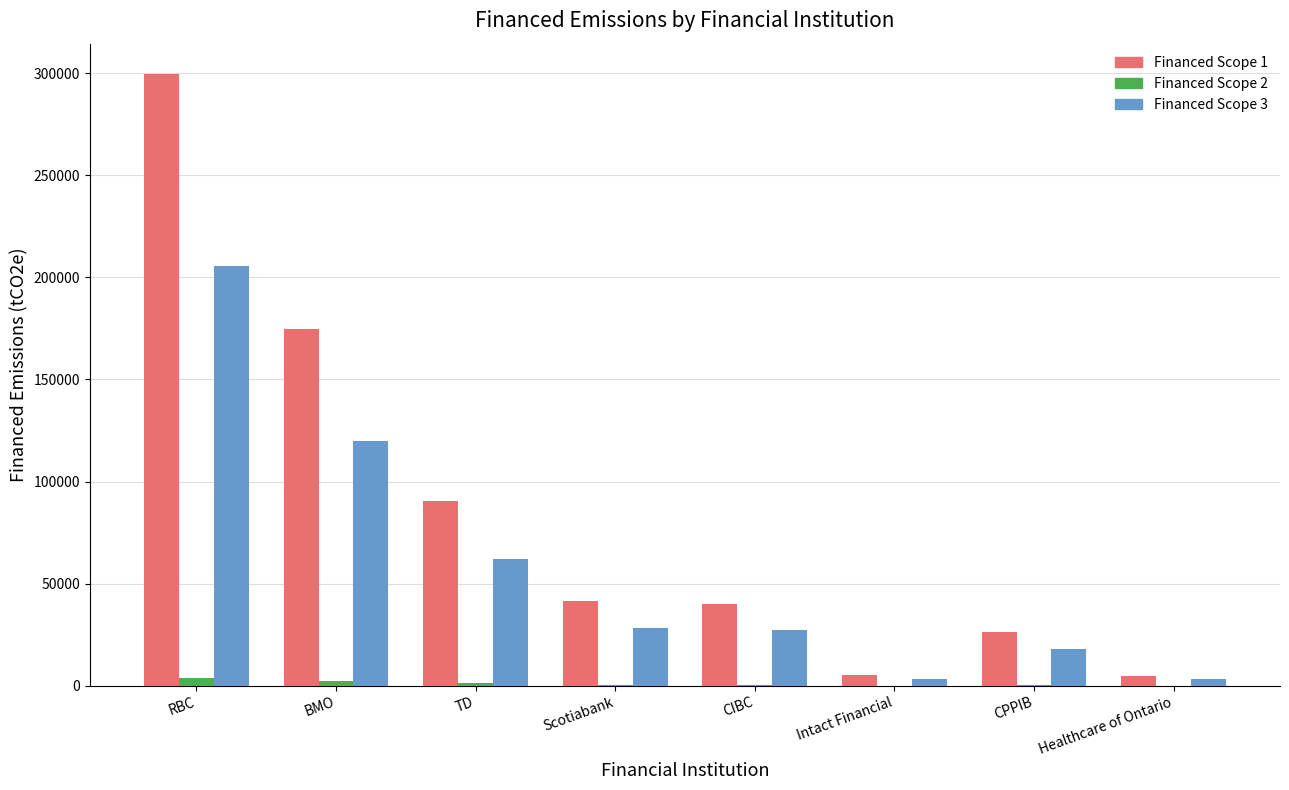

Which series has the largest total across all categories?

Financed Scope 1